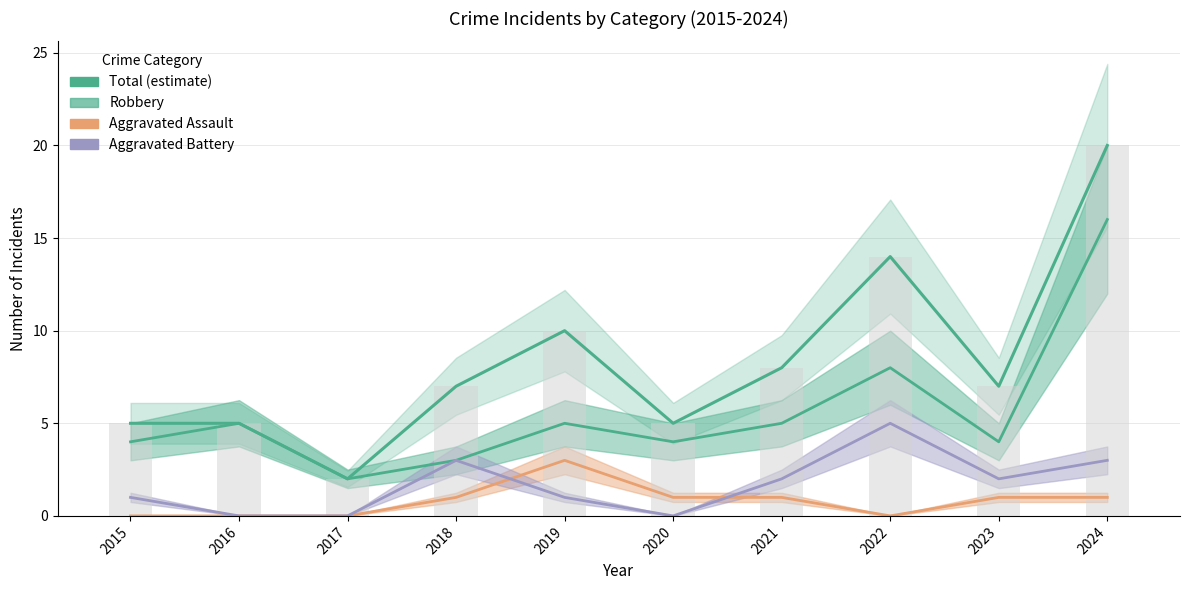

At which label is Robbery closest to 9?

2022